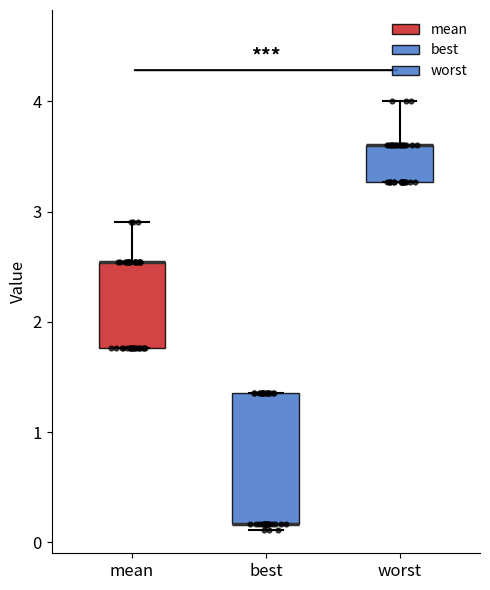

Reading left to right, read every box against the y-axis: the position of its median line, the range the box covers, and the ends of its whiskers. The values are not printed on the chart, so give them approximately, as read against the axis.

mean: median 2.5 (drawn on the box's upper edge), box 1.8 to 2.5, whiskers 1.8 to 2.9
best: median 0.2 (drawn on the box's lower edge), box 0.2 to 1.4, whiskers 0.1 to 1.4
worst: median 3.6 (drawn on the box's upper edge), box 3.3 to 3.6, whiskers 3.3 to 4.0